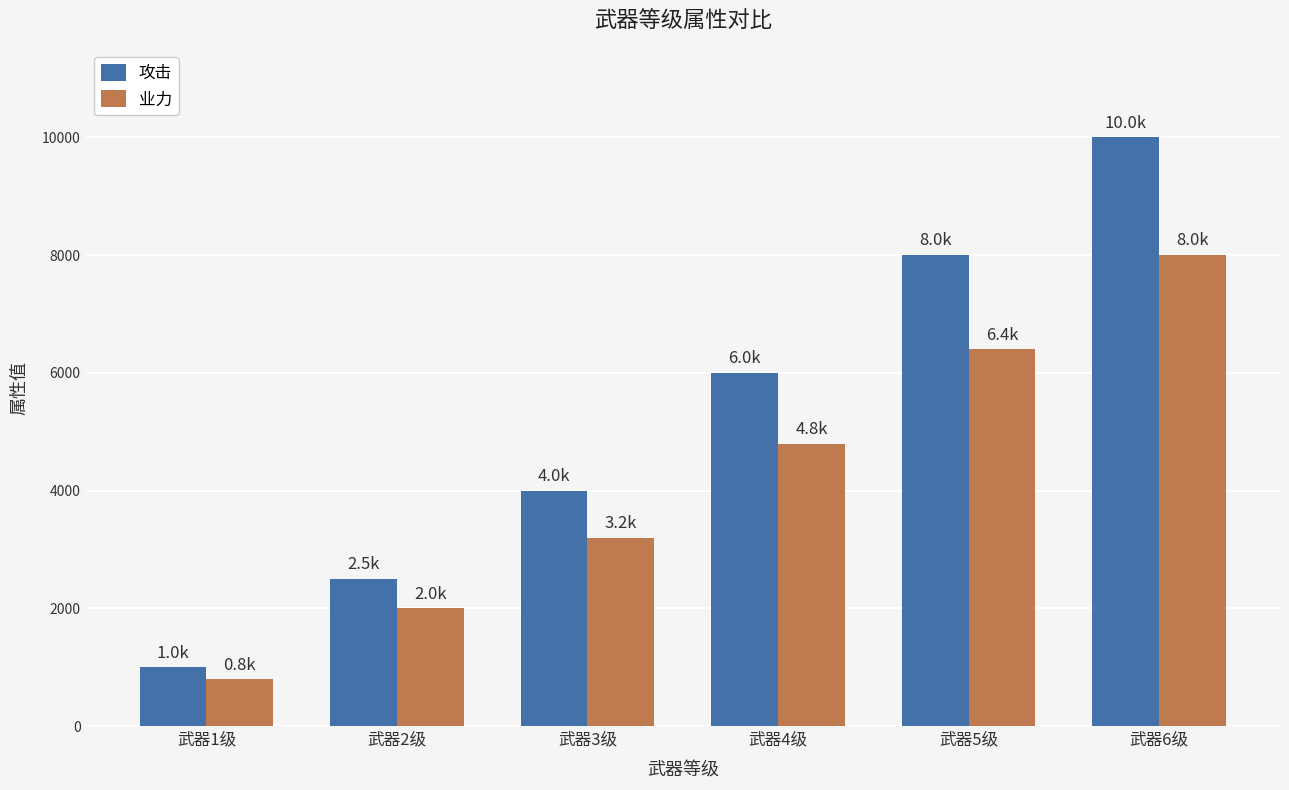

What is the difference between the maximum and second lowest values in the 业力 series?

6000